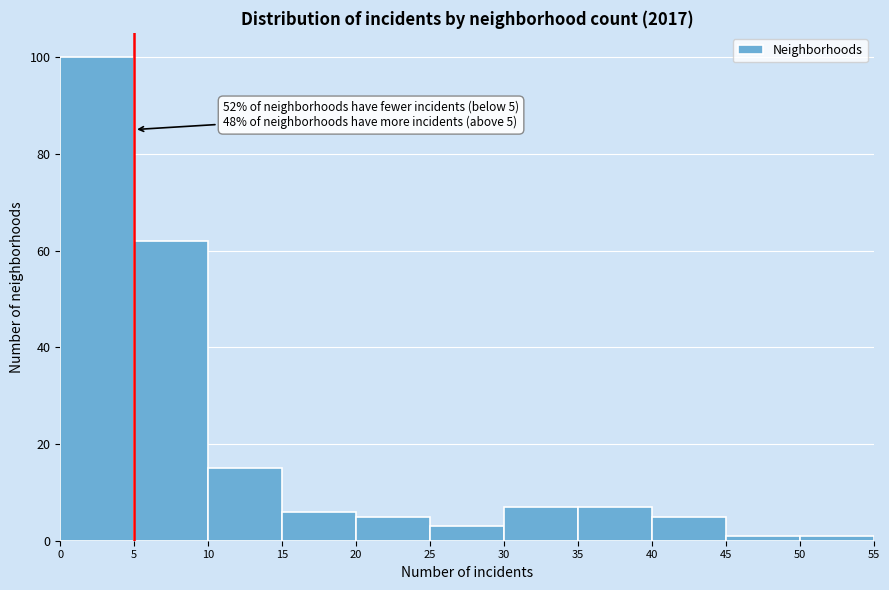

Over which range of the x-axis is the bar tallest?

0 to 5